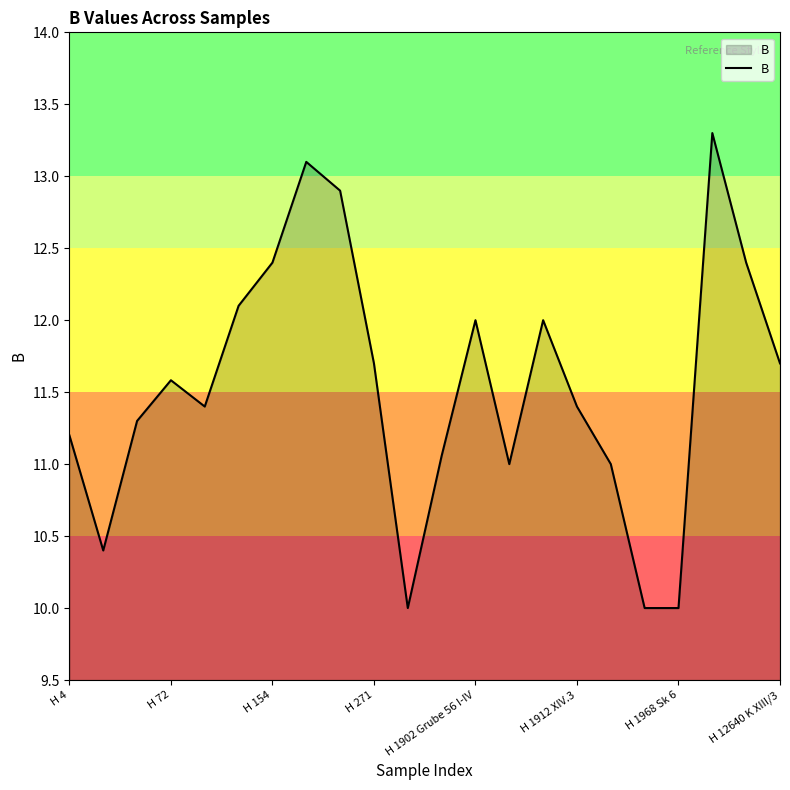

What is the maximum value shown in the chart?

13.3